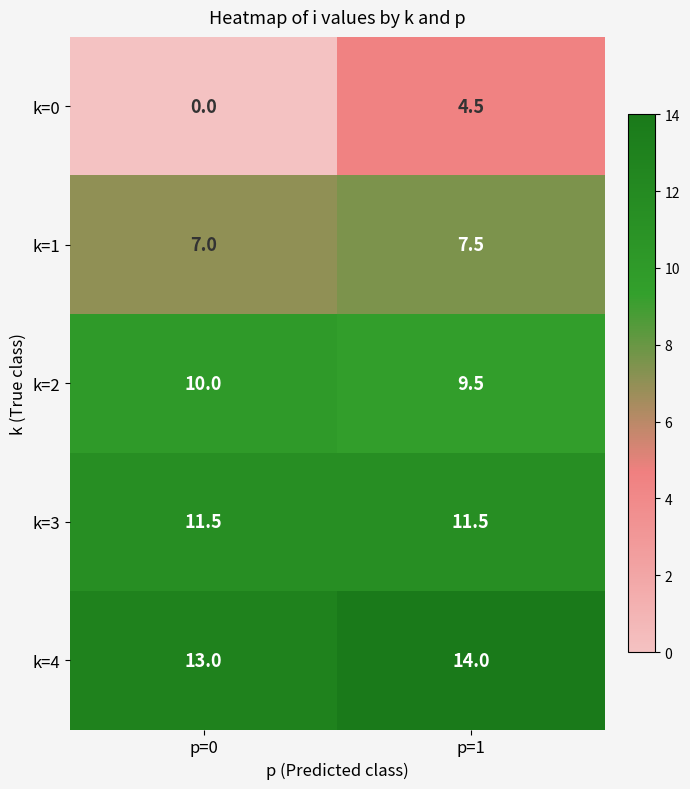

True or false: k=2 has a value of 4.6 at p=1.

False